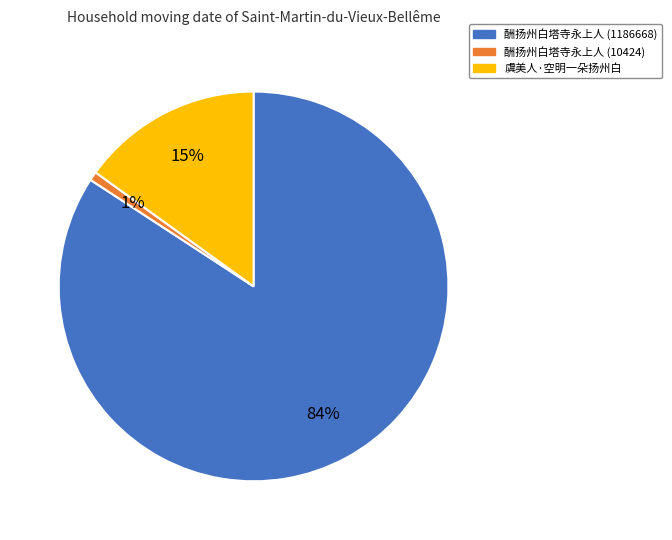

What is the smallest slice in the pie chart?

酬扬州白塔寺永上人 (10424)